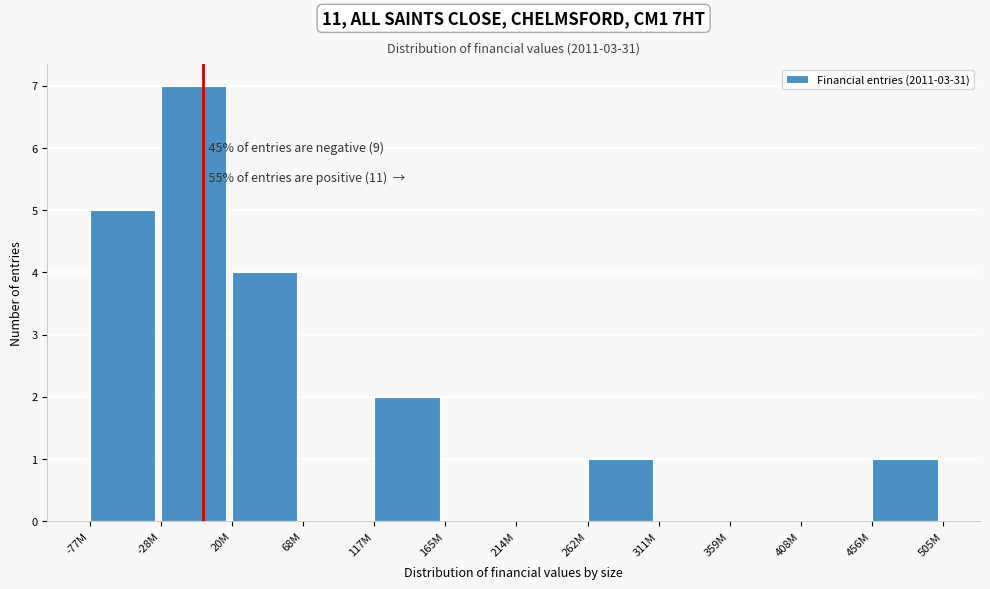

What is the sum of all values?

20